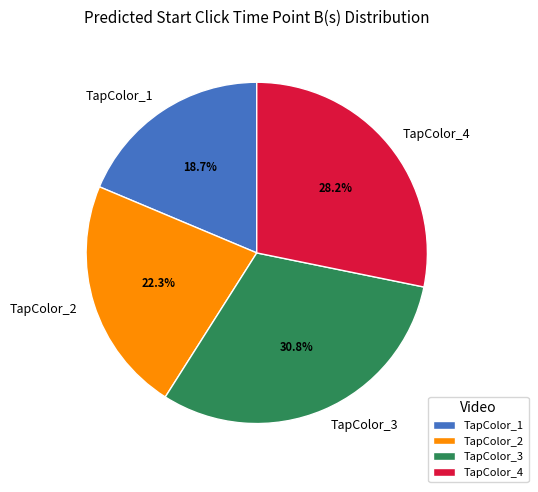

What is the smallest slice in the pie chart?

TapColor_1